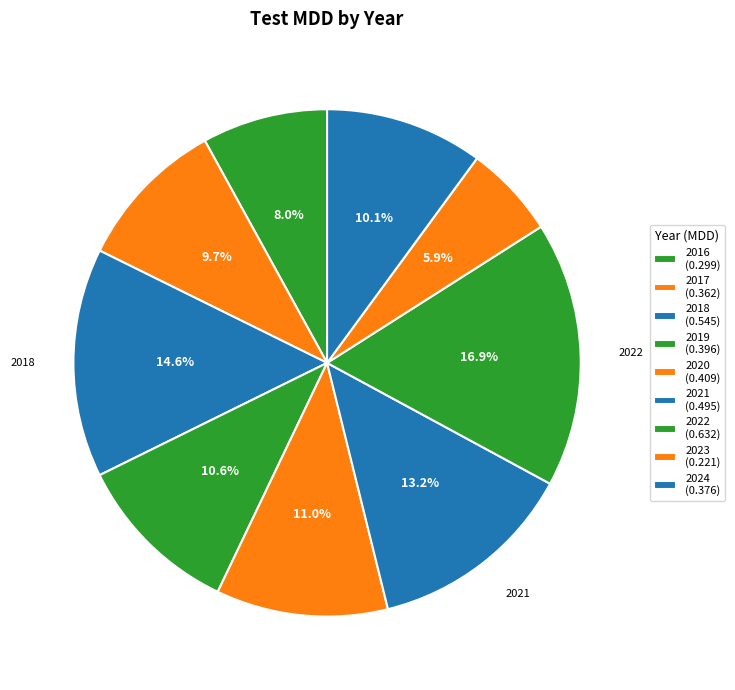

What percentage is the 2021 slice, to the nearest percent?

13%